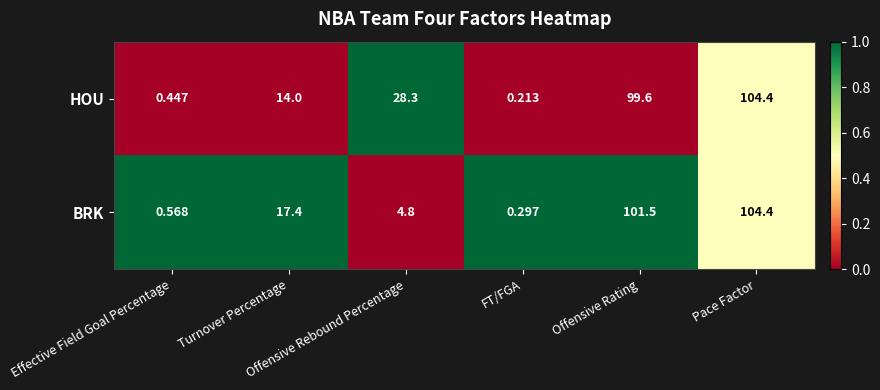

List the series in order of their overall mean, lowest first.

BRK, HOU